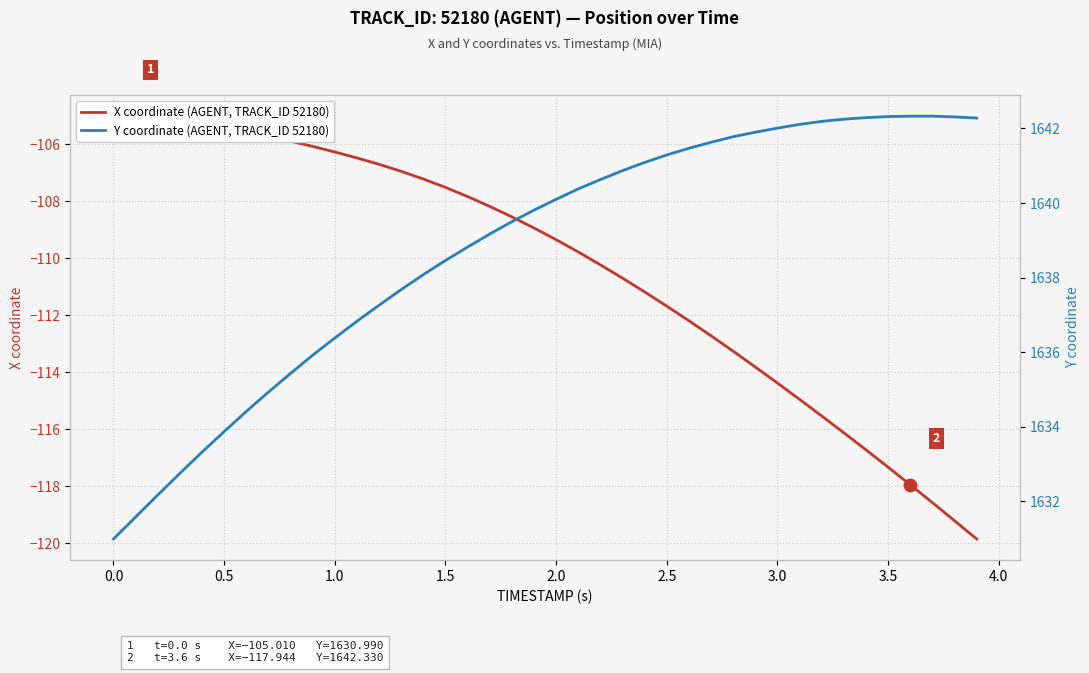

What are all the series names shown in the legend?

X coordinate (AGENT, TRACK_ID 52180), Y coordinate (AGENT, TRACK_ID 52180)